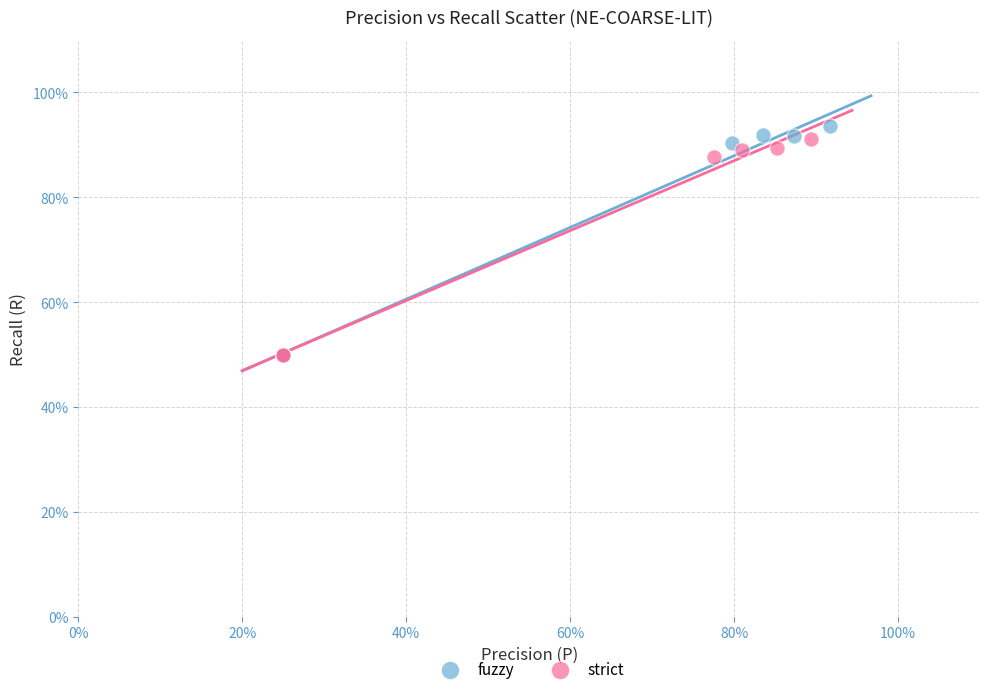

Which series has the widest spread of Y values?

fuzzy